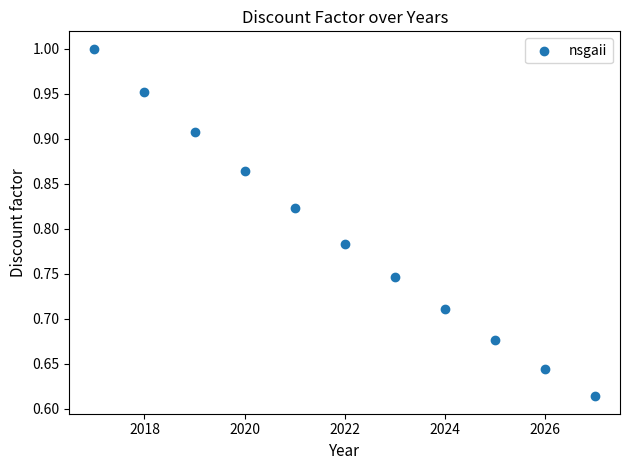

What is the range of Y values (max minus min)?

0.4